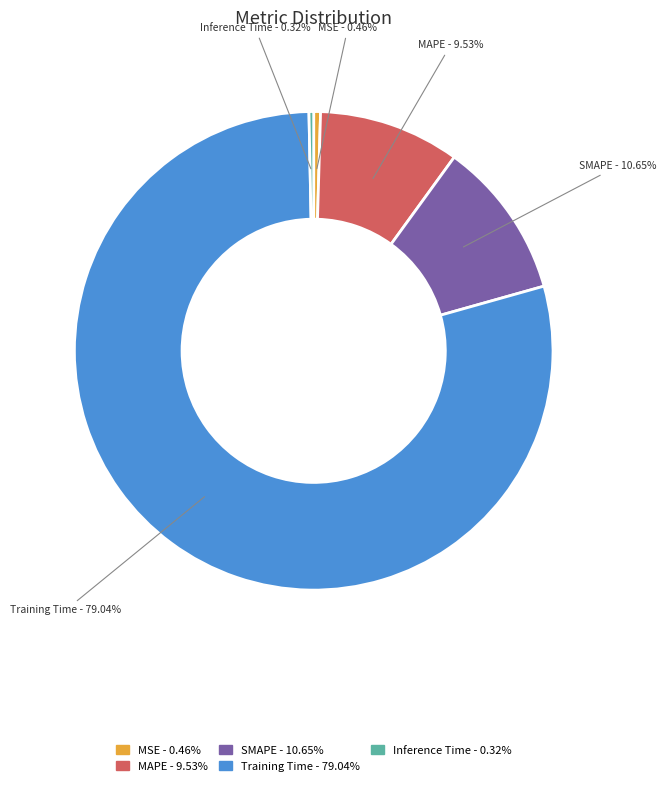

Between Inference Time and Training Time, which is larger?

Training Time